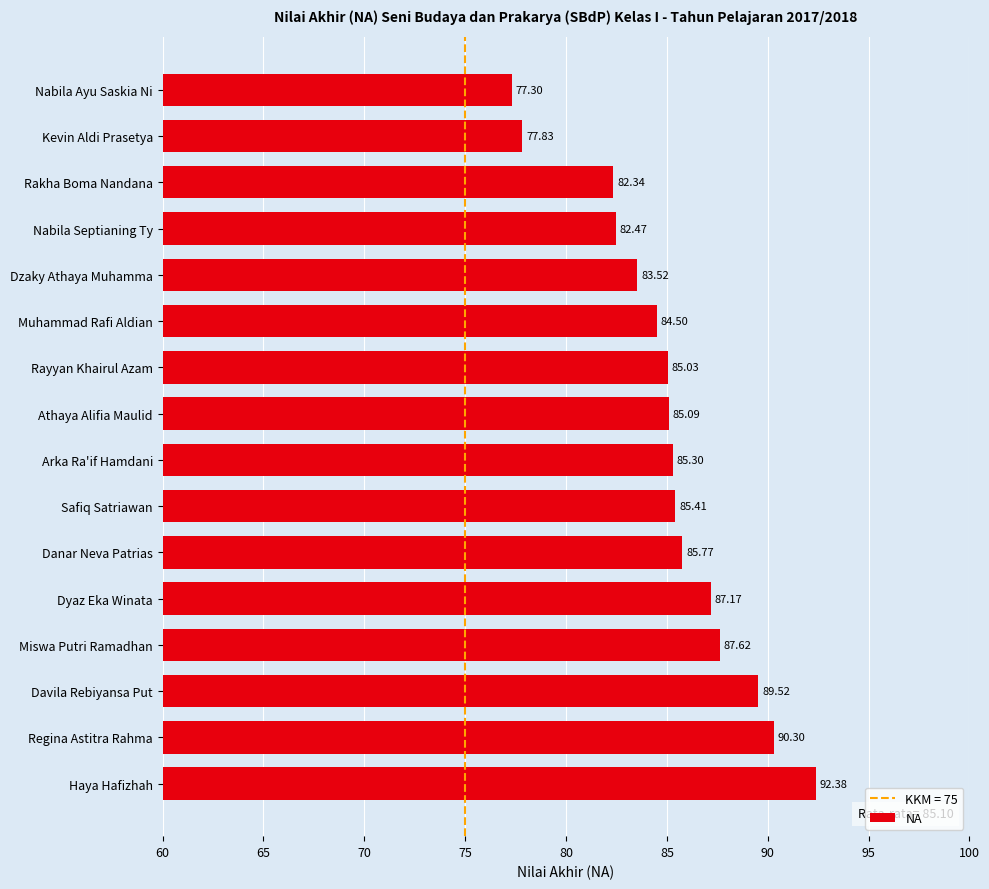

What is the ratio of the value at Nabila Ayu Saskia Ni to the value at Rakha Boma Nandana?

0.9